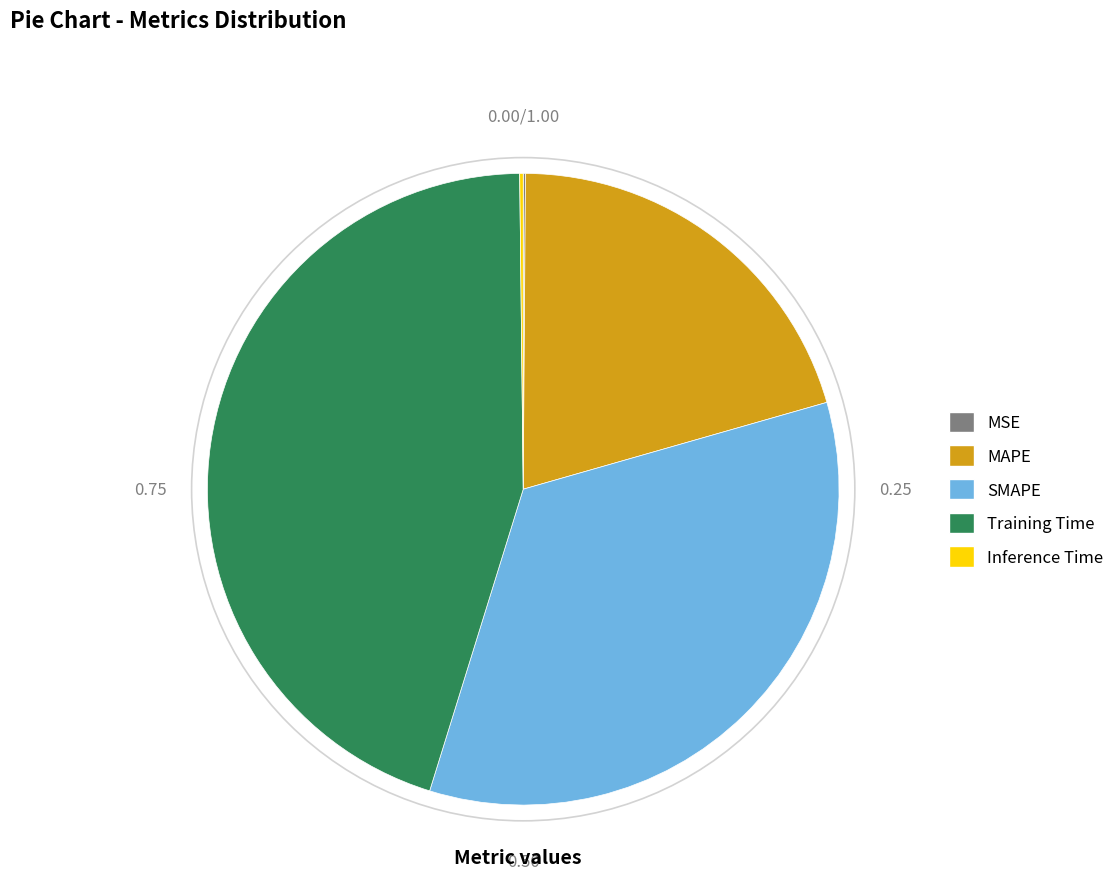

The MAPE slice represents 20% of the pie. True or false?

True